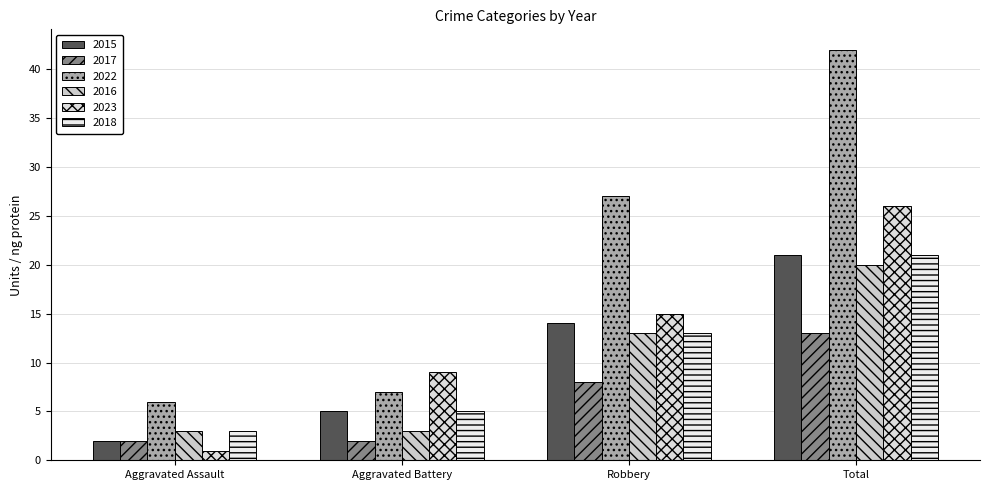

What is the sum of the 2017 values at Aggravated Battery and Robbery?

10